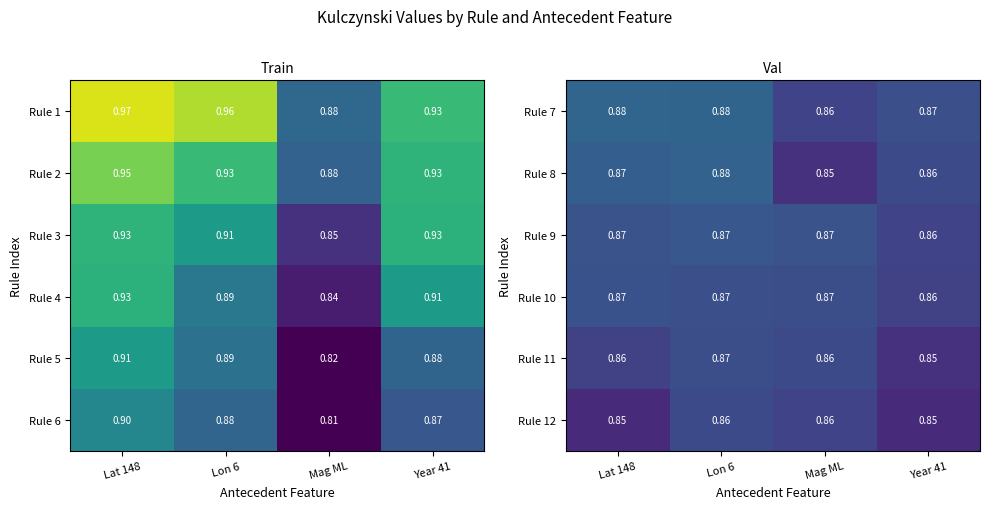

Where is Rule 7 nearest to the value 0?

Mag ML